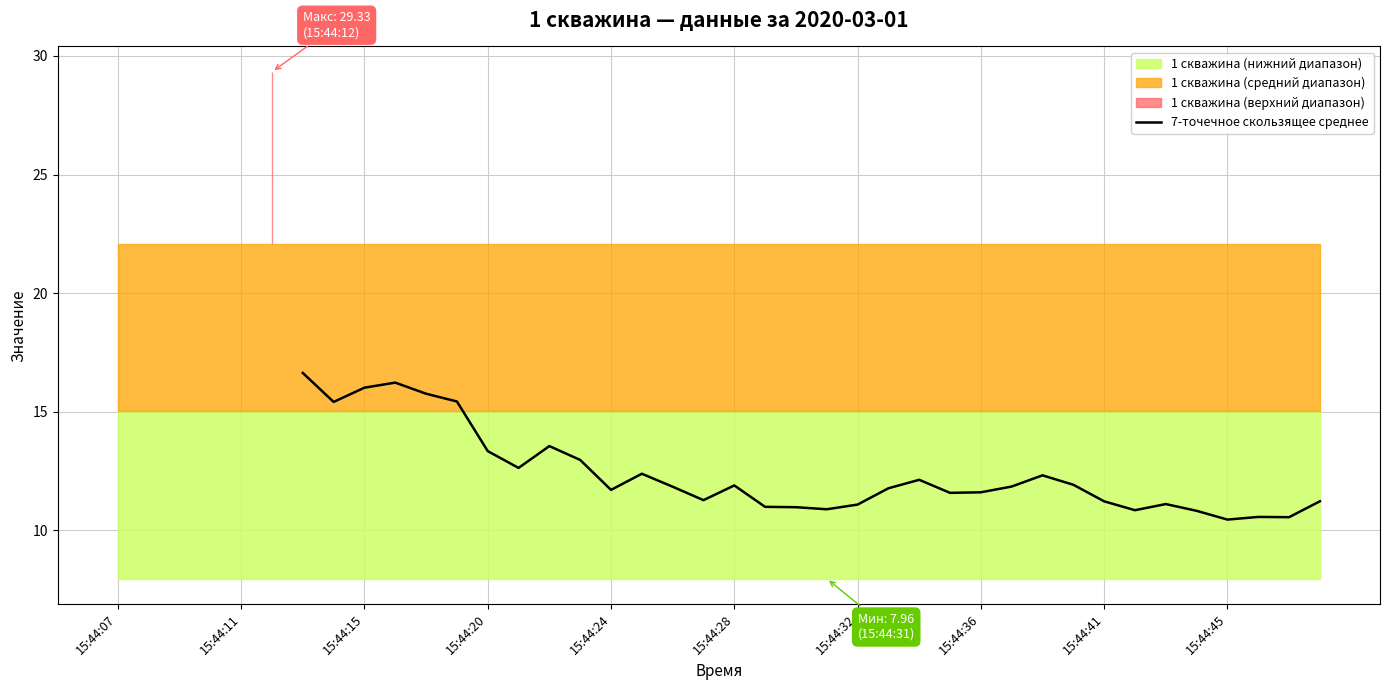

The 7-точечное скользящее среднее series shows 11.2 at 15:44:41. True or false?

True